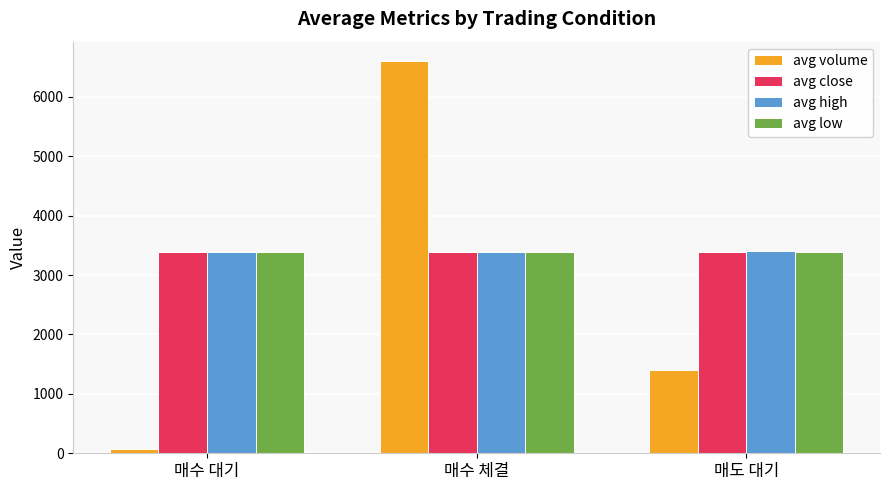

What is the total value across all series at 매수 체결?

16765.8